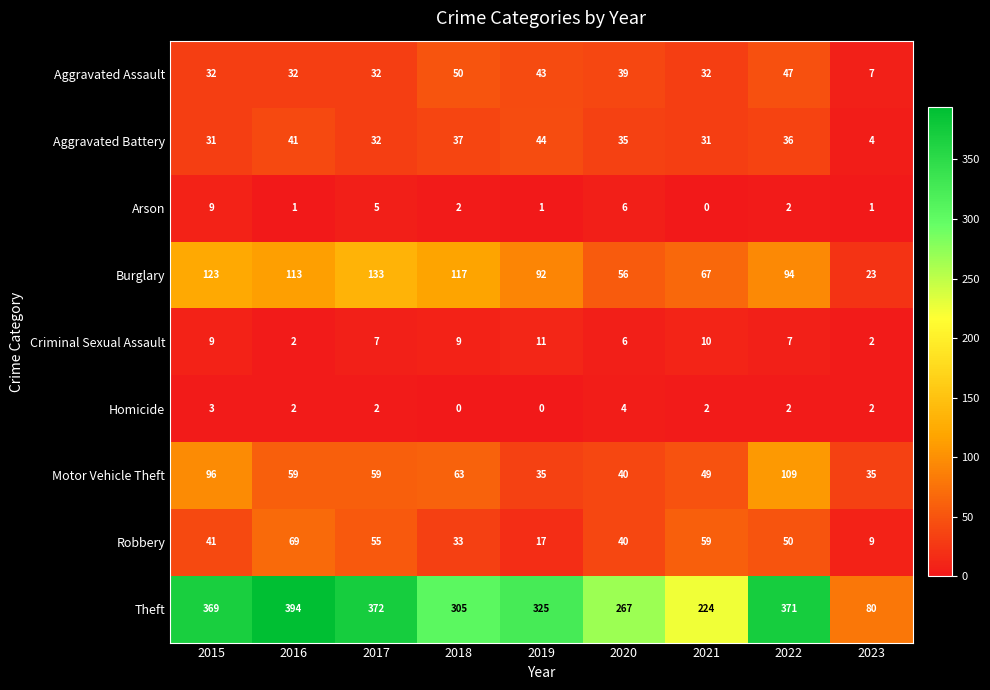

Between 2019 and 2021, which series saw the biggest shift?

Theft